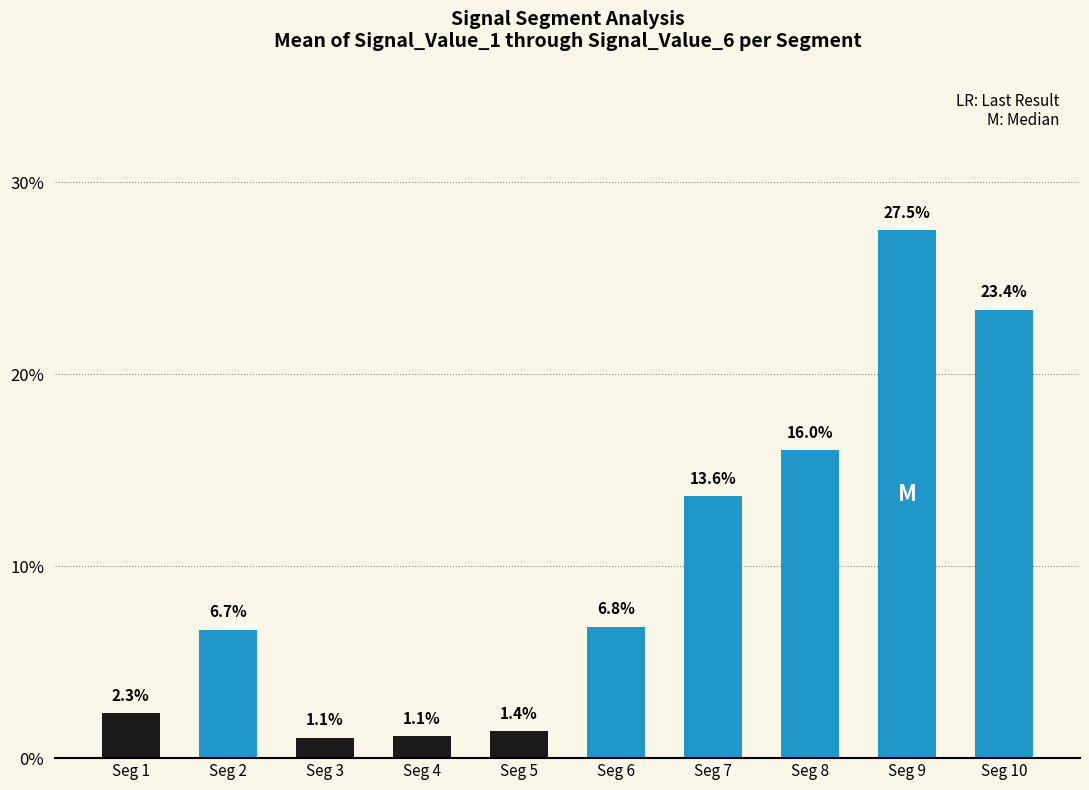

Which has a higher value, Seg 1 or Seg 2?

Seg 2